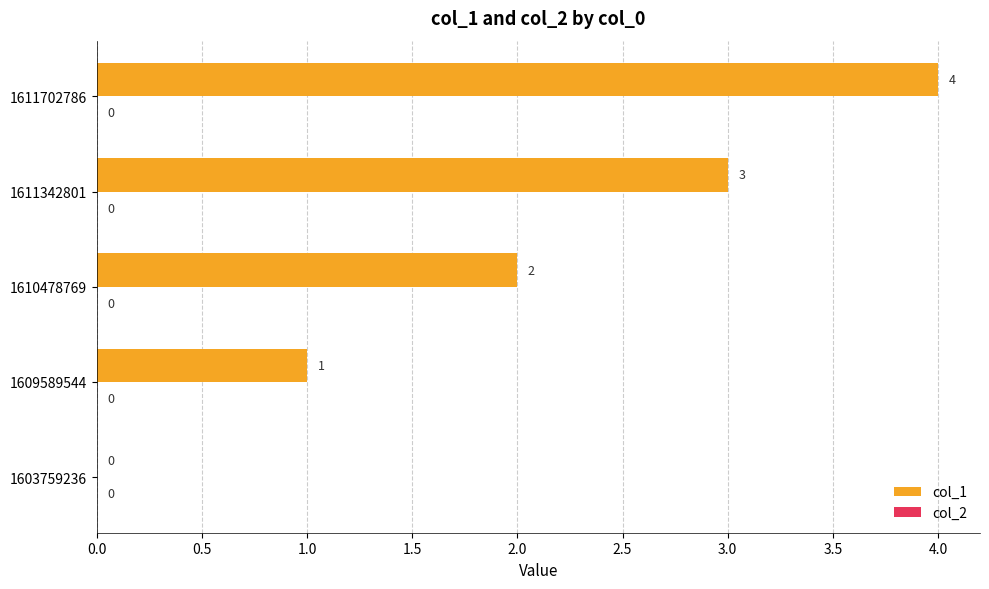

Where is the data nearest to the value 2?

1610478769